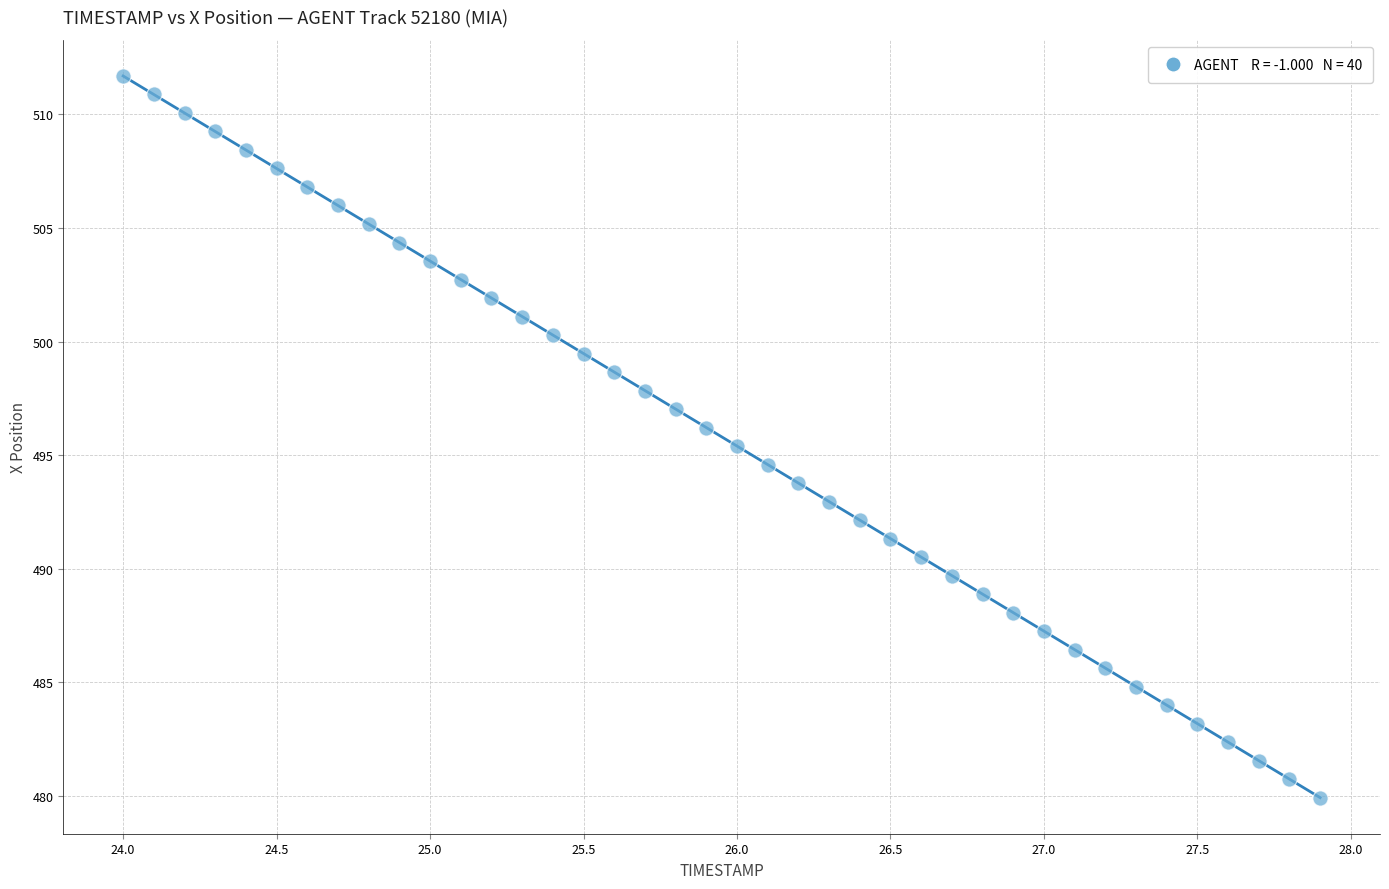

What is the range of X values (max minus min)?

3.9